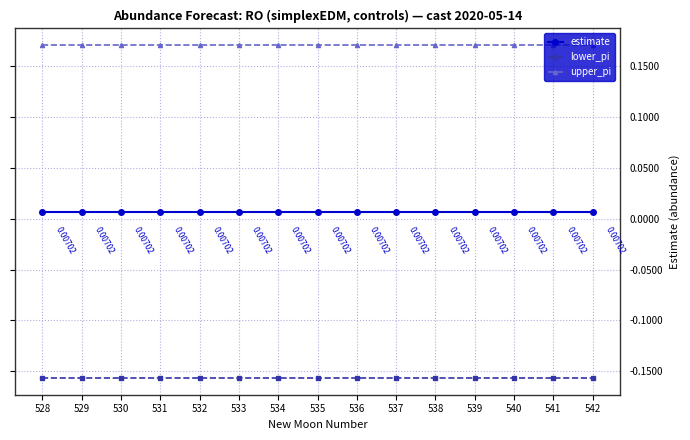

Does the chart display data point markers on the line(s)?

Yes